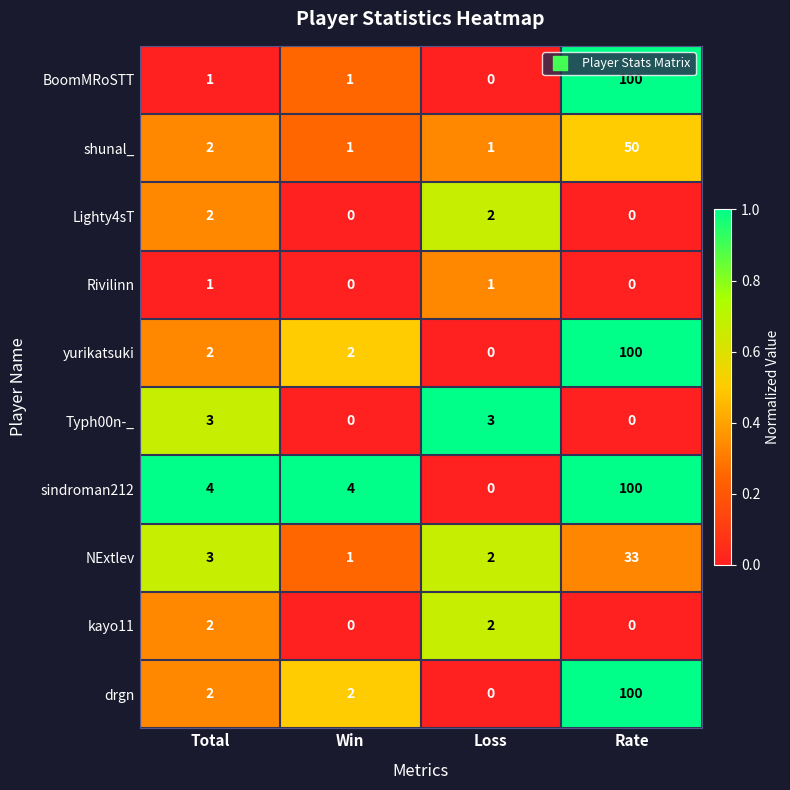

Which label corresponds to the largest value in the chart?

Rate